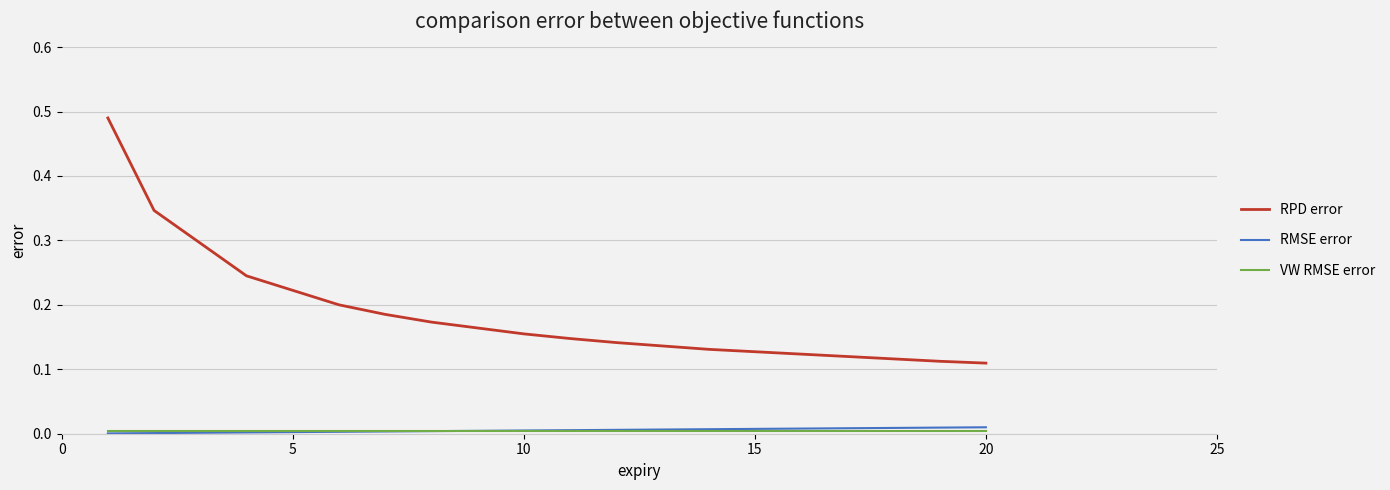

Which series has the widest spread of values?

RPD error